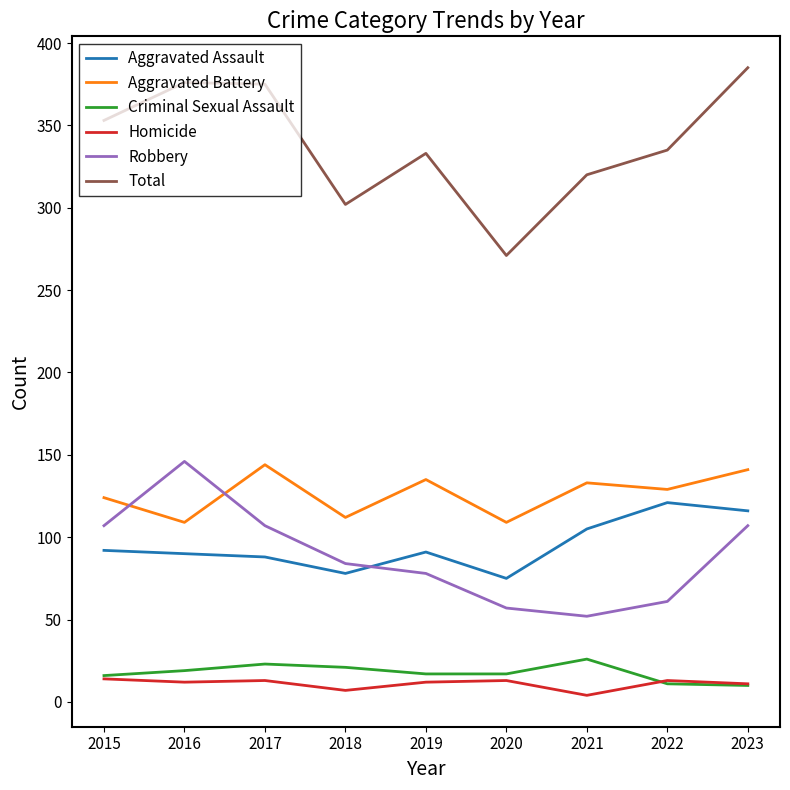

Where is Aggravated Battery nearest to the value 126?

2015